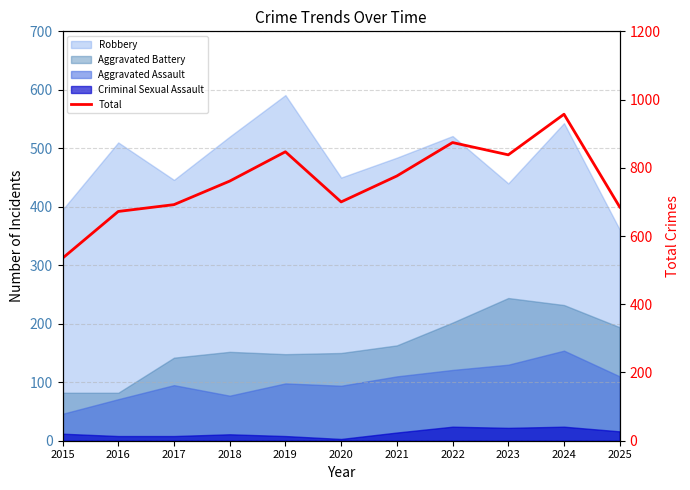

Reading left to right, transcribe all the data shown in this chart.

2015=535	2016=672	2017=692	2018=761	2019=847	2020=700	2021=776	2022=874	2023=838	2024=957	2025=685